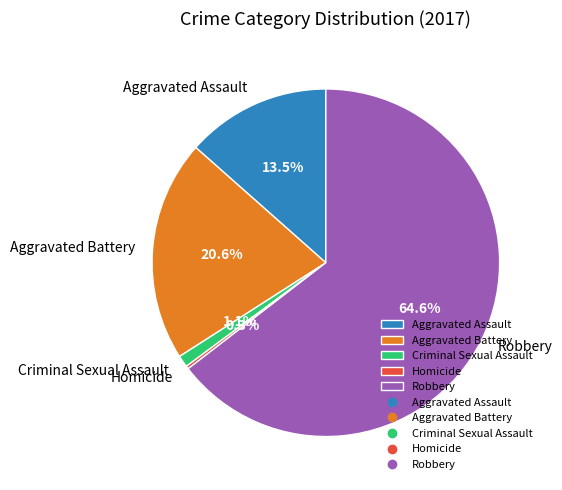

What percentage is the Aggravated Battery slice, to the nearest percent?

21%